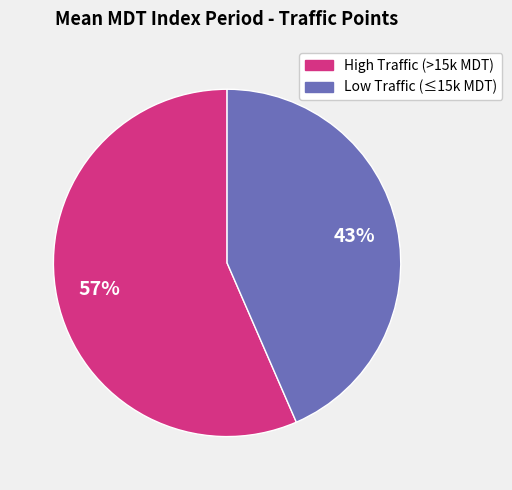

What percentage is the Low Traffic (≤15k MDT) slice, to the nearest percent?

43%